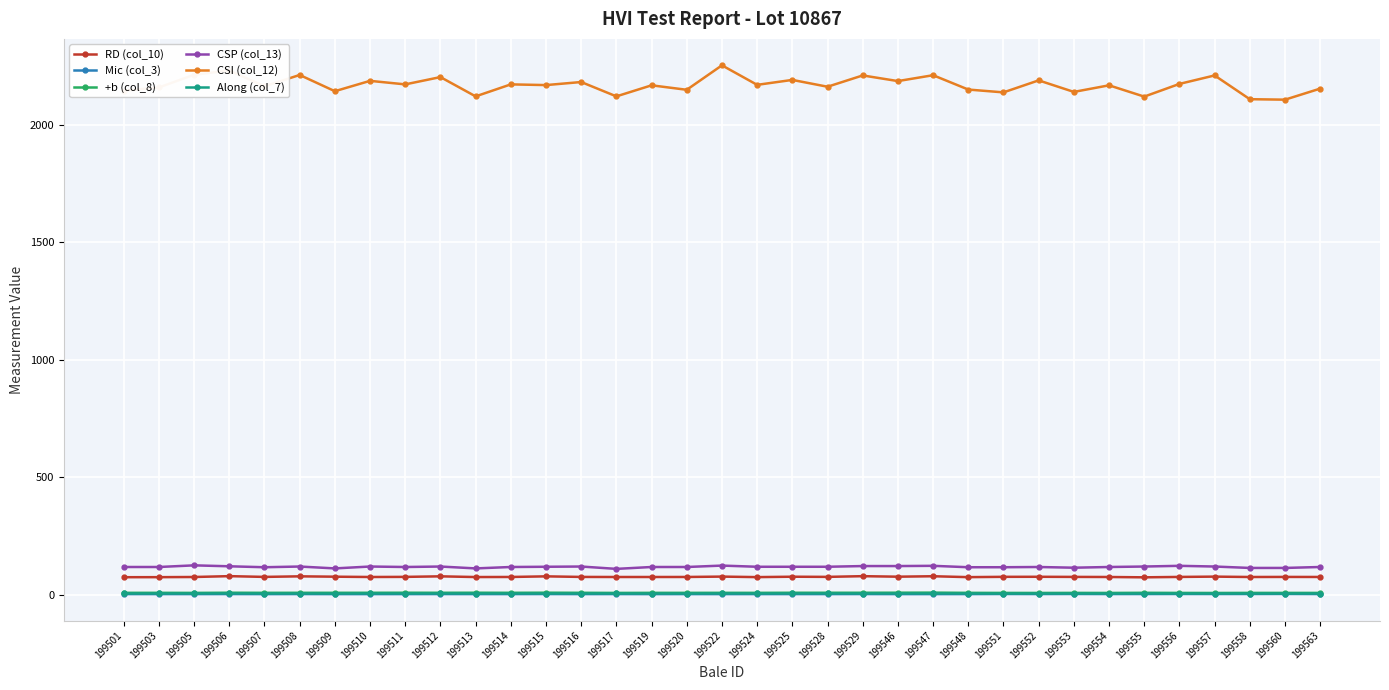

What is the highest value of the RD (col_10) series?

80.1